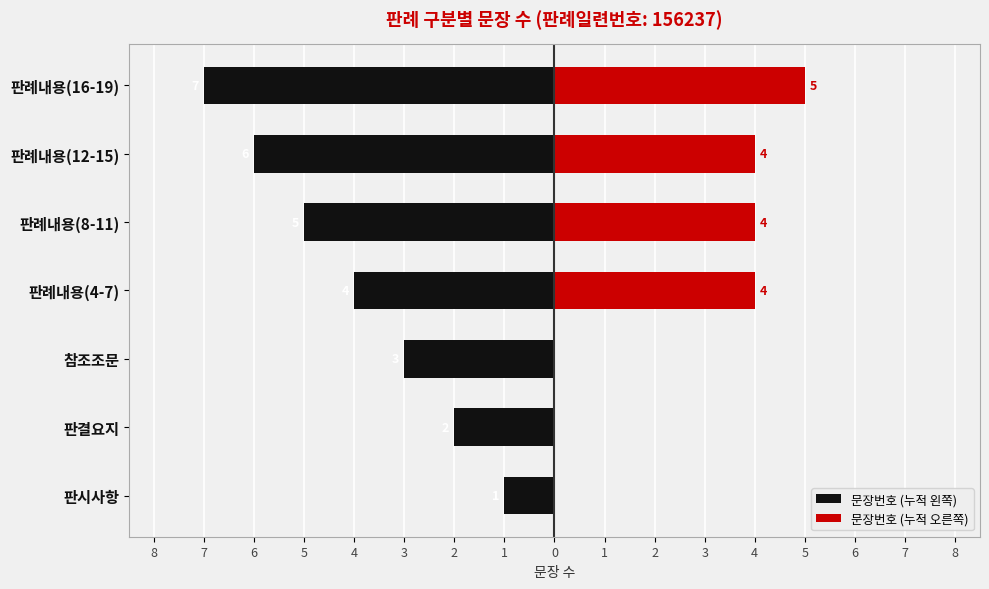

True or false: 문장번호 (누적 오른쪽) has a value of 9 at 2.

False